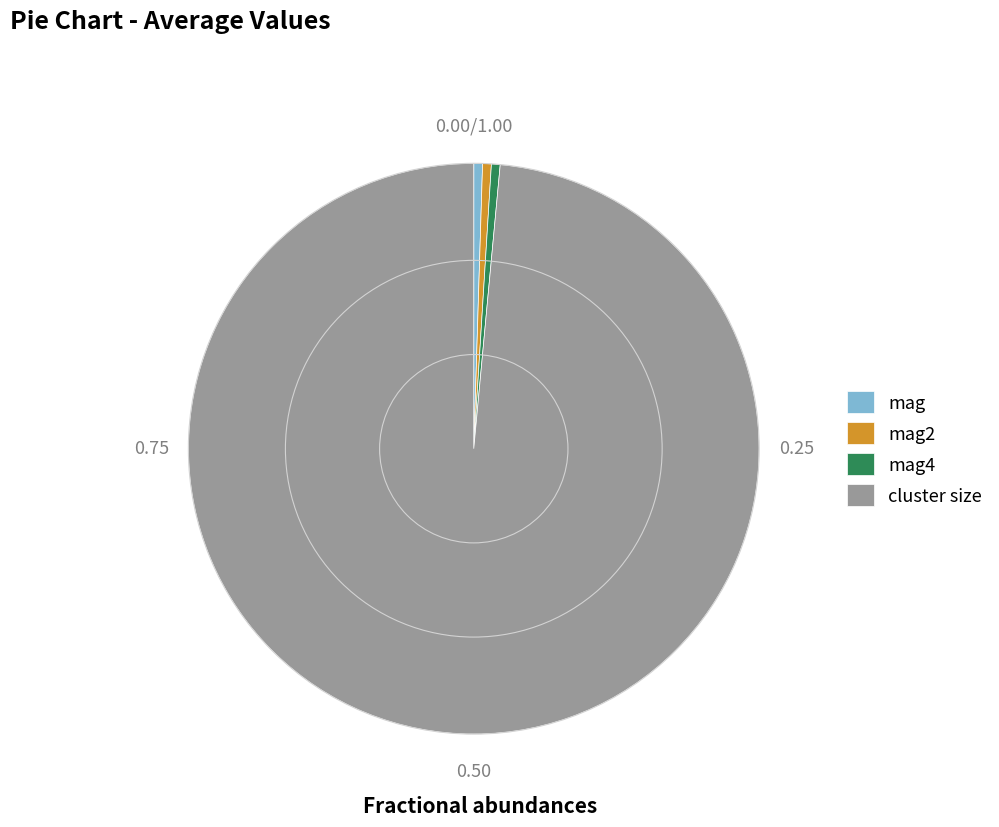

True or false: mag2 accounts for 0% of the total.

True